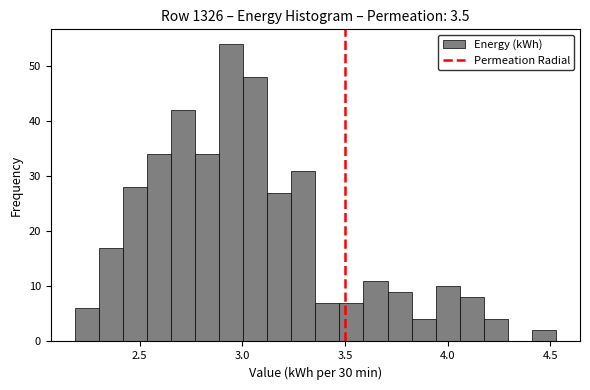

Around what value on the x-axis is the tallest bar? Give the approximate position of its centre, as read against the axis.

2.95